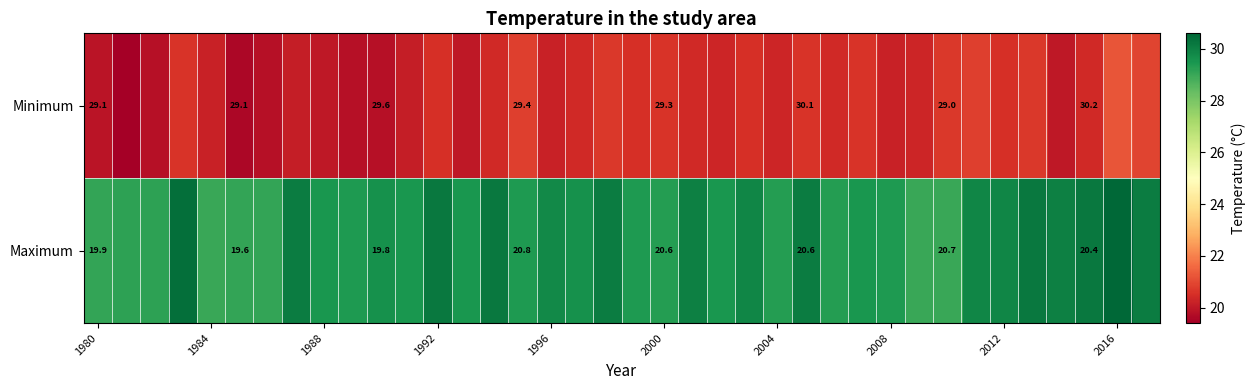

Is it true that Maximum equals 34.2 at 1980?

False